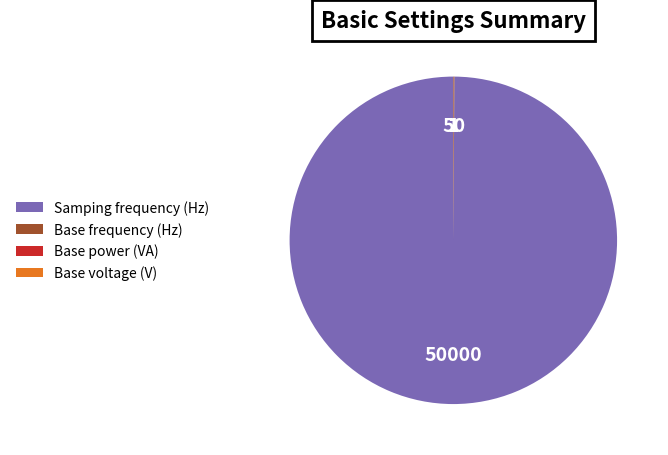

What is the largest slice in the pie chart?

Samping frequency (Hz)